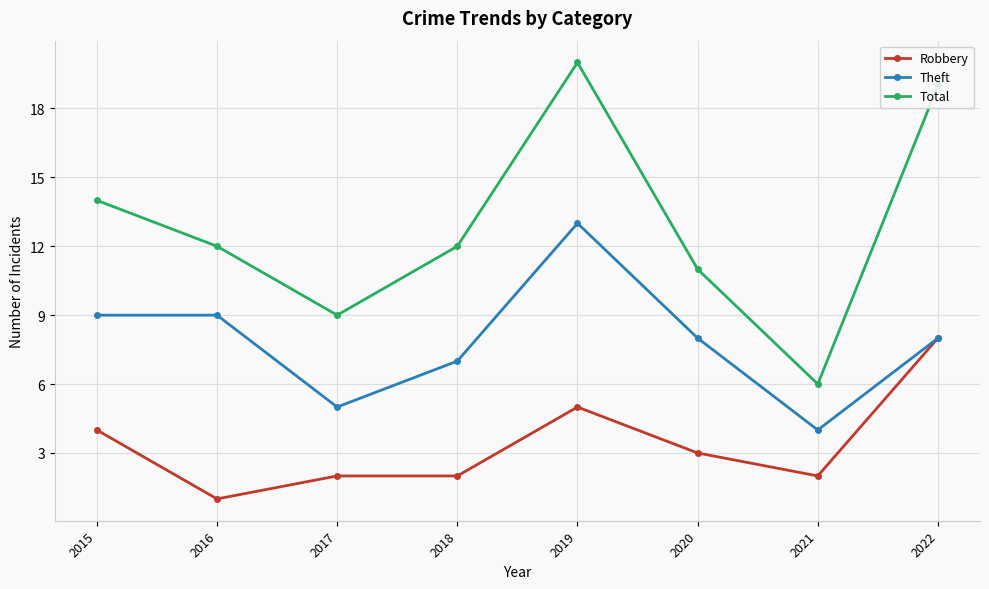

Rank the series by their maximum value, from highest to lowest.

Total, Theft, Robbery